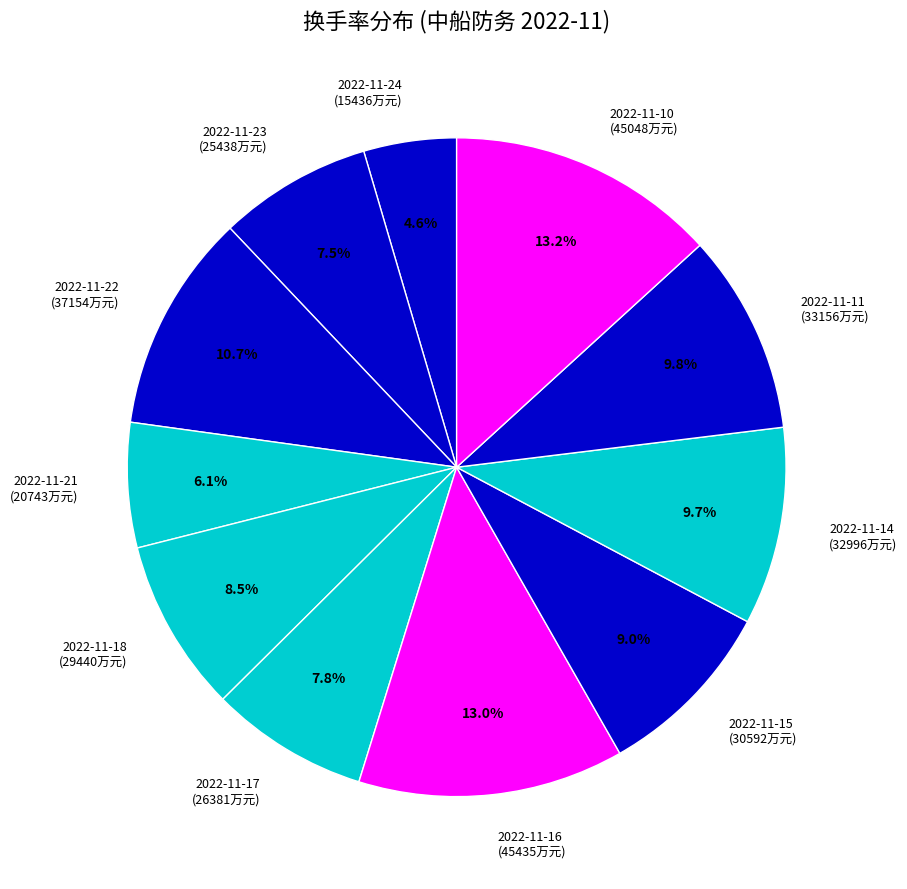

Count the number of slices in the pie.

11